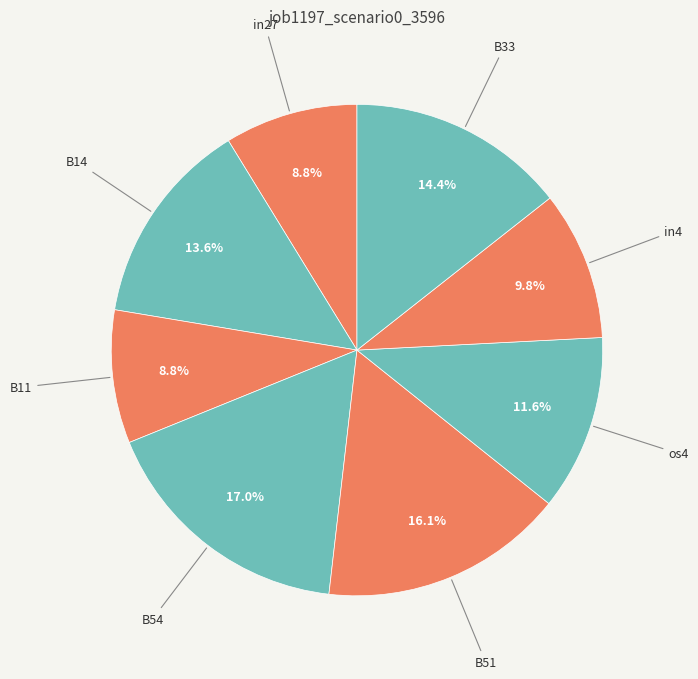

To the nearest percent, what percentage of the pie is B14?

14%